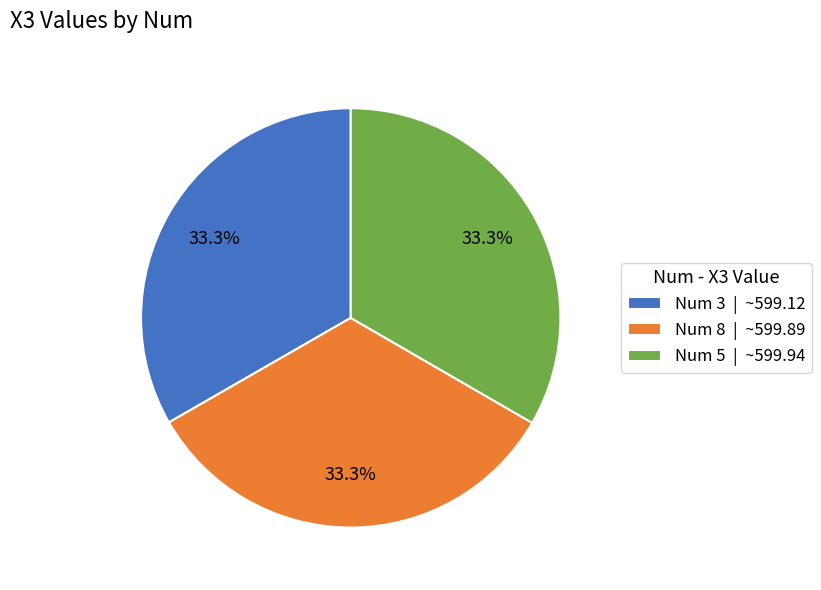

Is Num 3 | ~599.12 the majority of the pie?

No